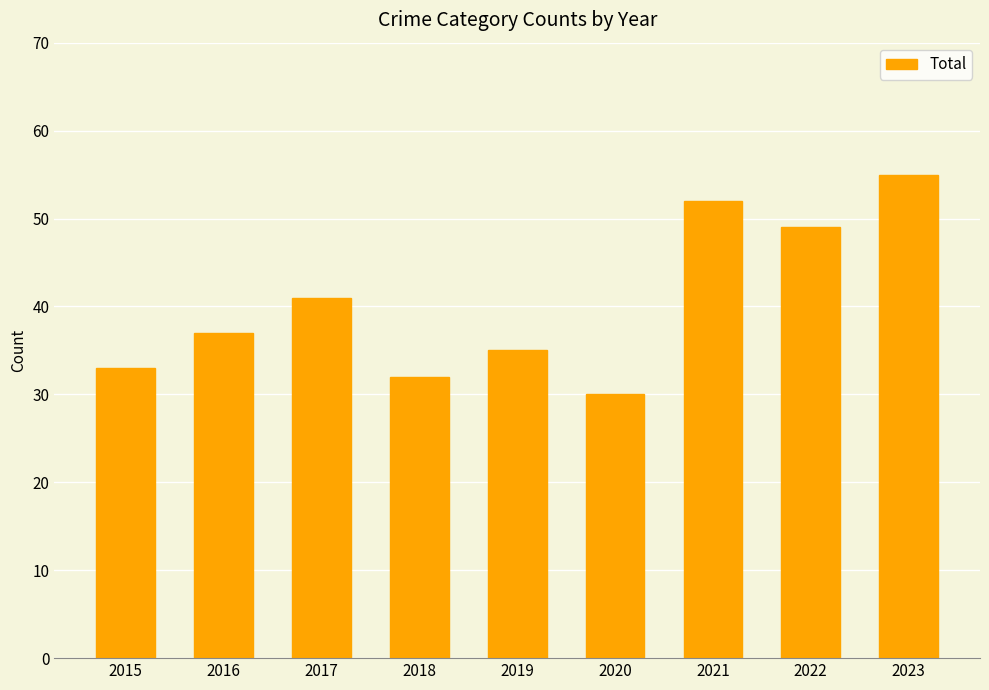

Count the number of data series in this chart.

1